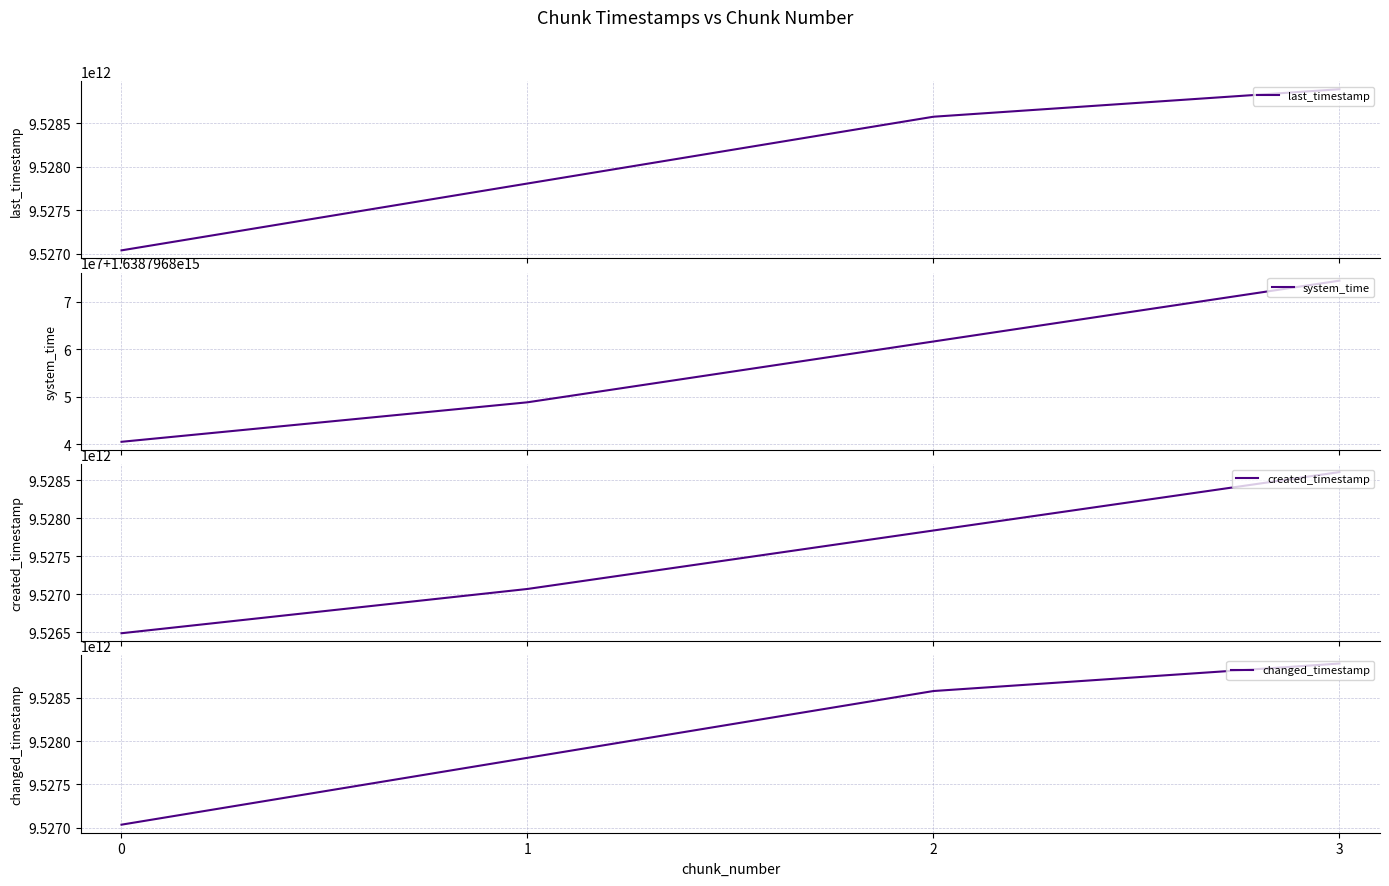

How many data points in created_timestamp are less than 9527837122808?

2